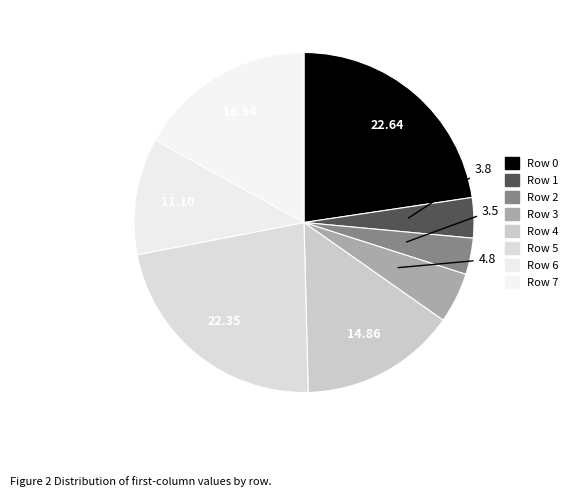

How many segments does this pie chart have?

8